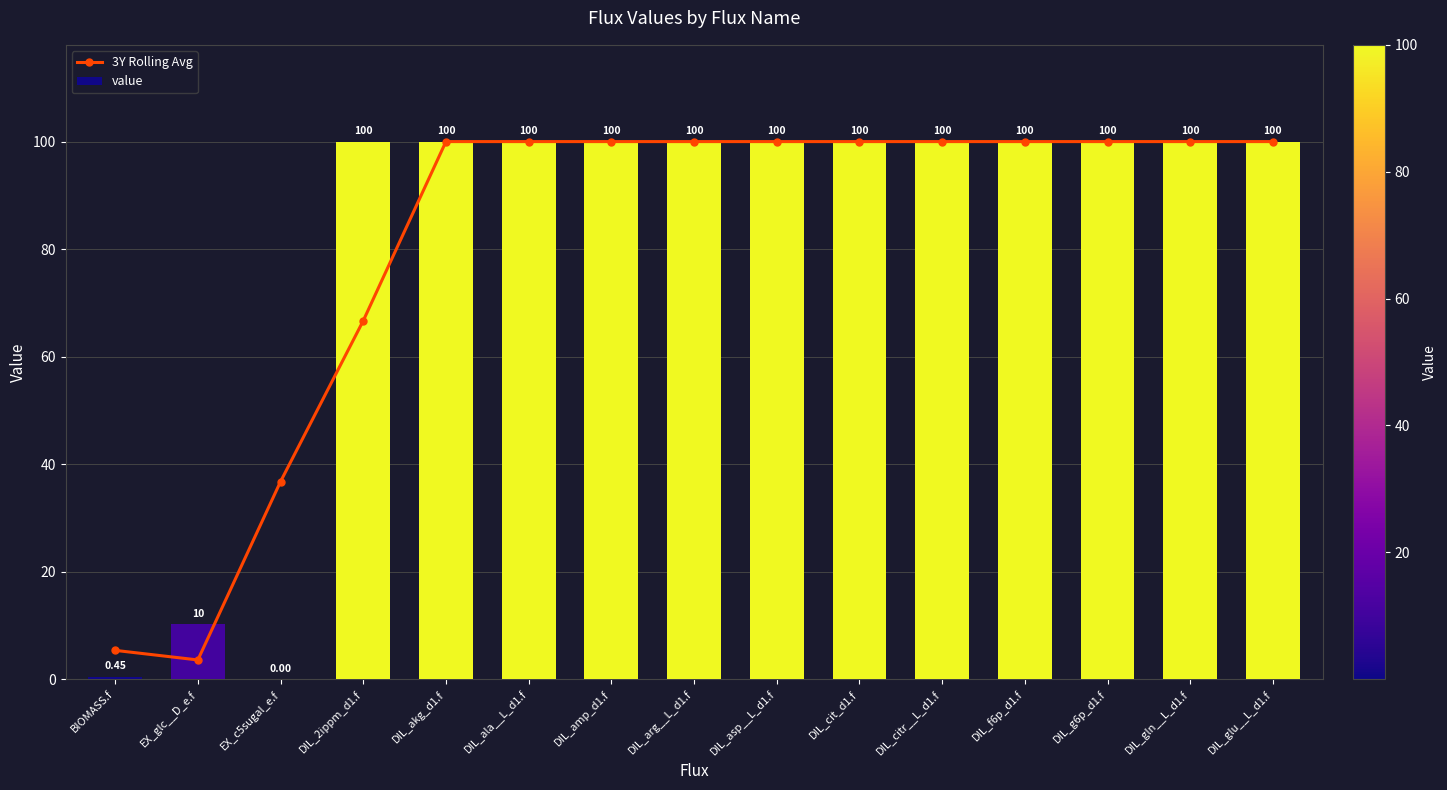

Reading left to right, extract all data points from this chart.

3Y Rolling Avg: BIOMASS.f=5.3	EX_glc__D_e.f=3.6	EX_c5sugal_e.f=36.7	DIL_2ippm_d1.f=66.7	DIL_akg_d1.f=100.0	DIL_ala__L_d1.f=100.0	DIL_amp_d1.f=100.0	DIL_arg__L_d1.f=100.0	DIL_asp__L_d1.f=100.0	DIL_cit_d1.f=100.0	DIL_citr__L_d1.f=100.0	DIL_f6p_d1.f=100.0	DIL_g6p_d1.f=100.0	DIL_gln__L_d1.f=100.0	DIL_glu__L_d1.f=100.0
value: BIOMASS.f=0.5	EX_glc__D_e.f=10.2	EX_c5sugal_e.f=0.0	DIL_2ippm_d1.f=100.0	DIL_akg_d1.f=100.0	DIL_ala__L_d1.f=100.0	DIL_amp_d1.f=100.0	DIL_arg__L_d1.f=100.0	DIL_asp__L_d1.f=100.0	DIL_cit_d1.f=100.0	DIL_citr__L_d1.f=100.0	DIL_f6p_d1.f=100.0	DIL_g6p_d1.f=100.0	DIL_gln__L_d1.f=100.0	DIL_glu__L_d1.f=100.0